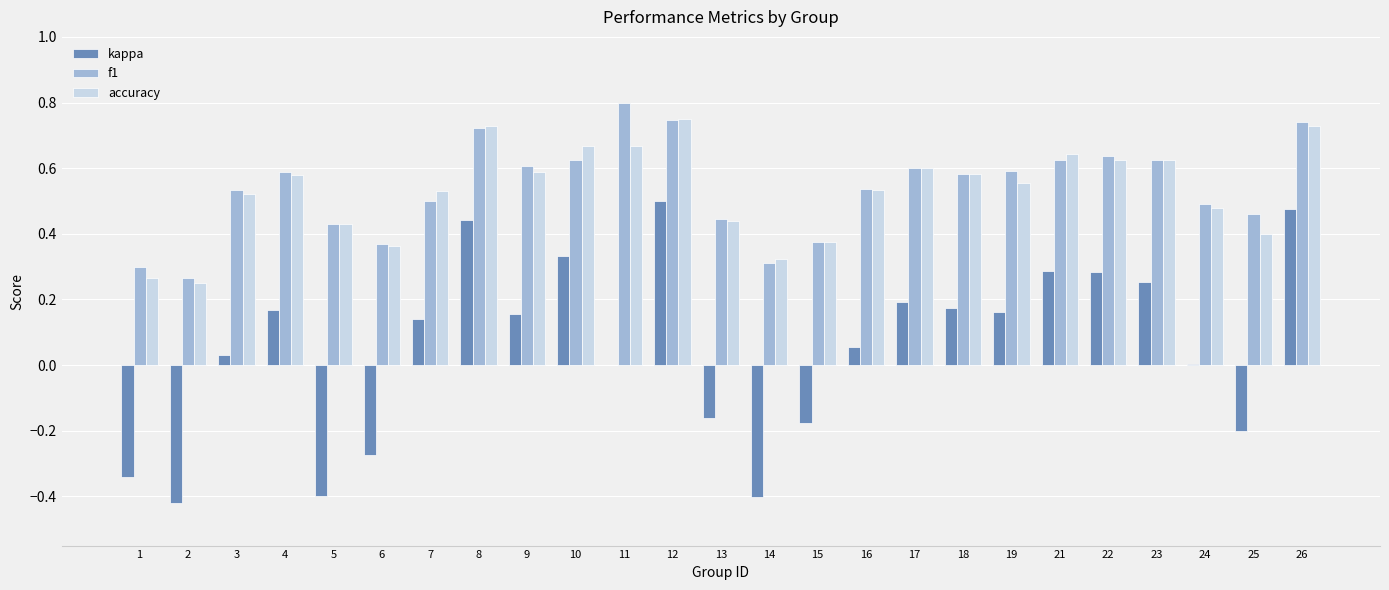

Is it true that accuracy equals 0.5 at 24?

True